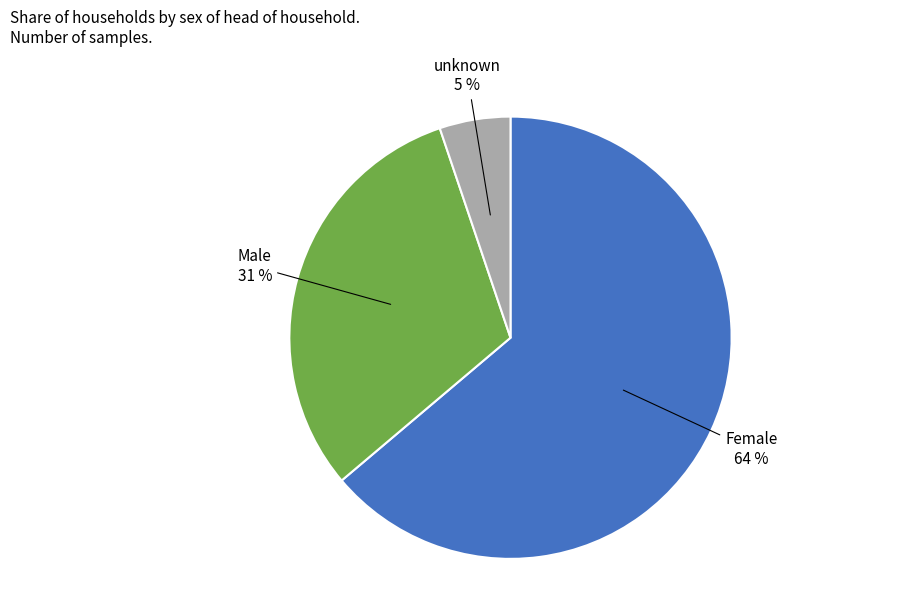

True or false: Female accounts for 64% of the total.

True